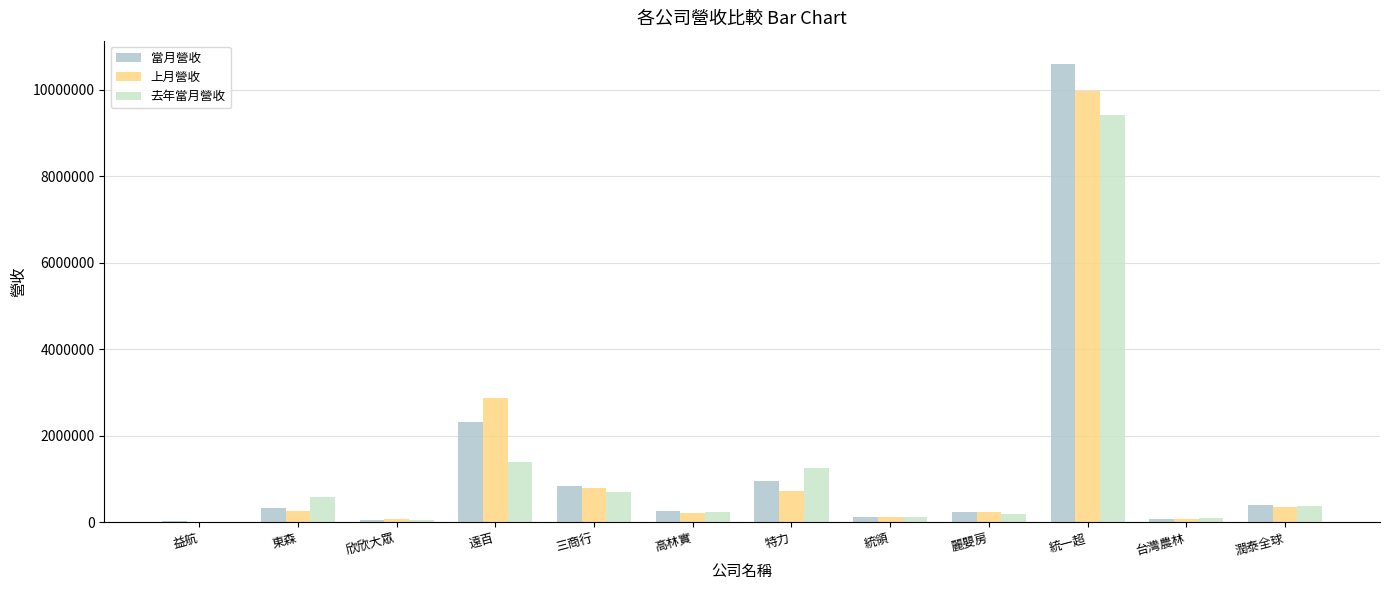

What is the sum of all 去年當月營收 values?

14481462